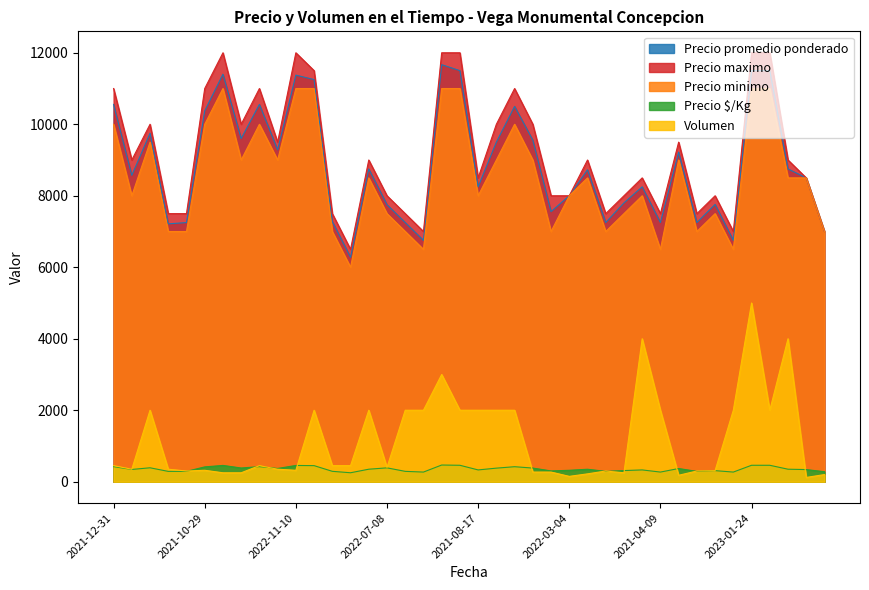

Read the Precio maximo value at 2020-12-24.

11000